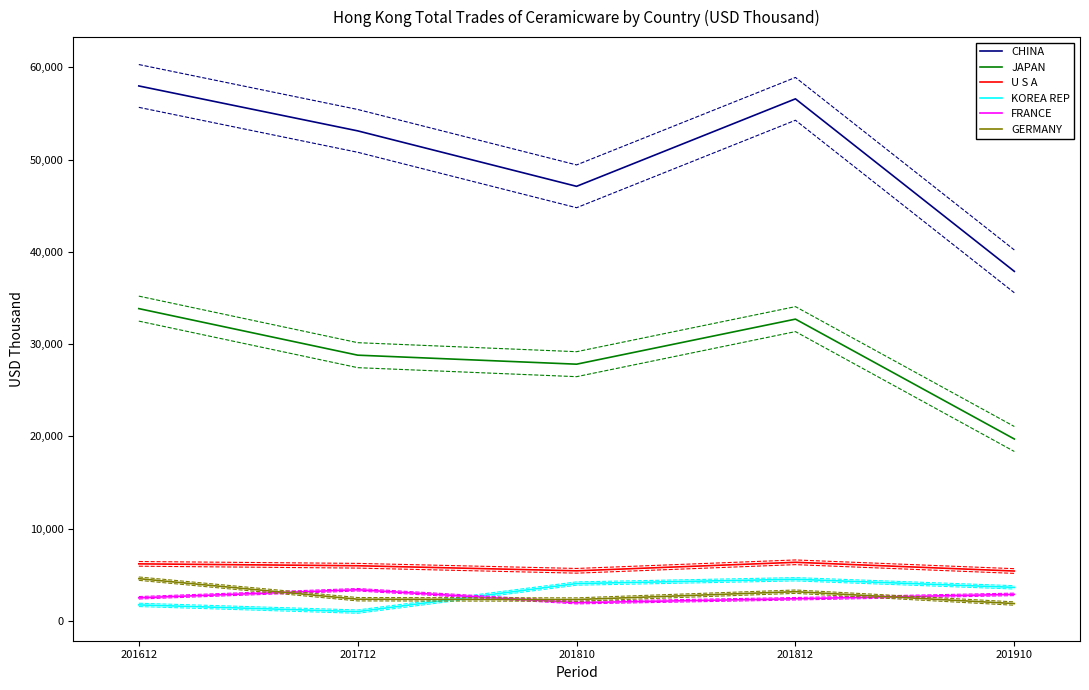

What is the difference between the maximum and second lowest values in the KOREA REP series?

2777.9